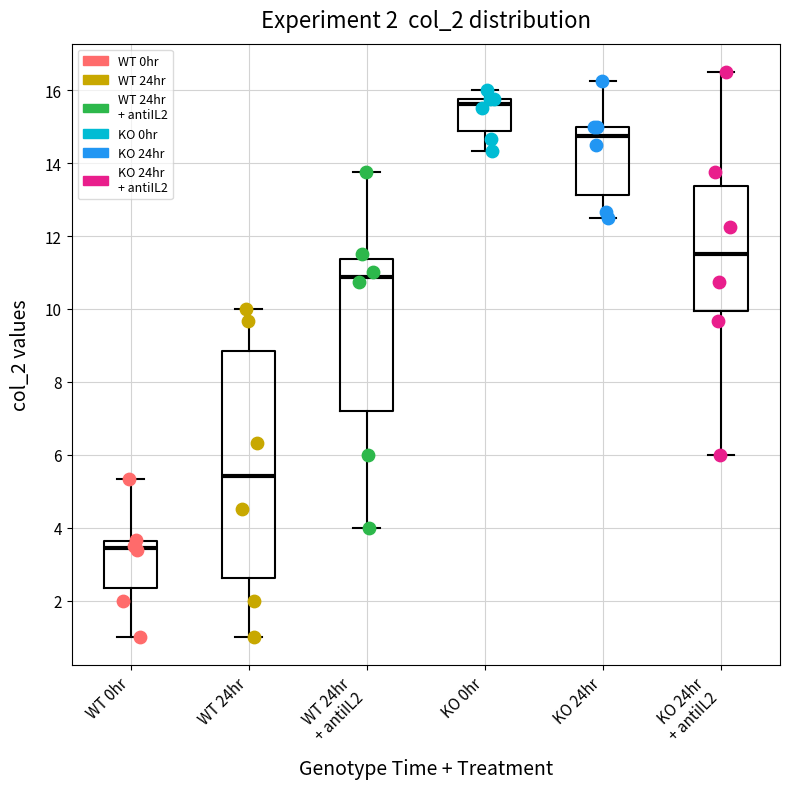

Comparing the boxes themselves (not the whiskers), which one is the tallest?

WT 24hr